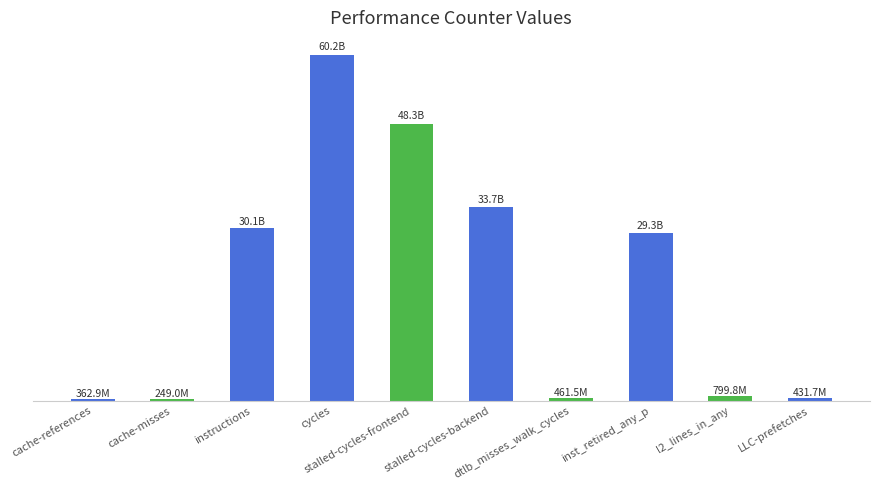

Where is the data nearest to the value 30236554014?

instructions